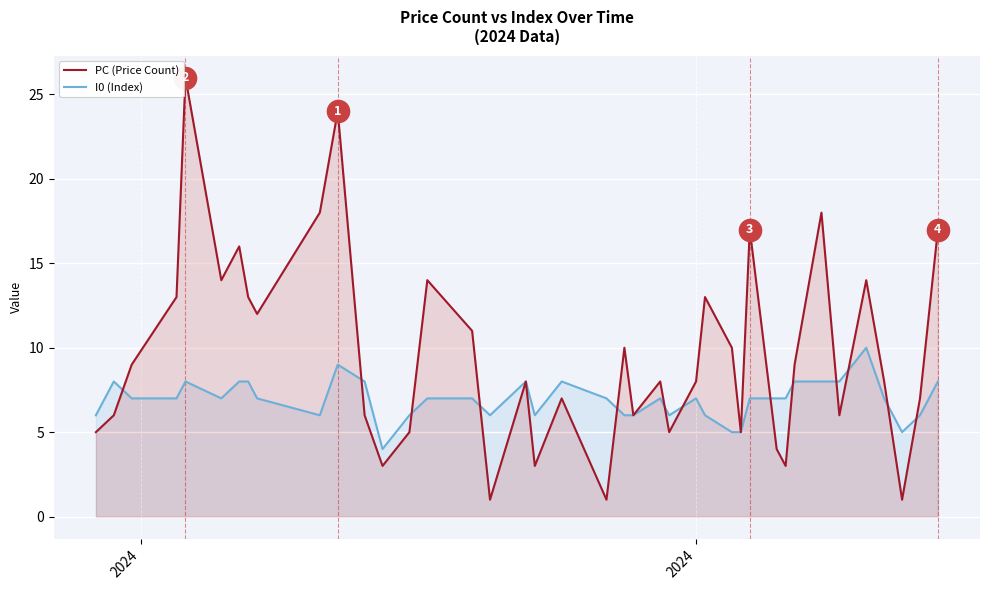

What is the greatest value displayed?

26